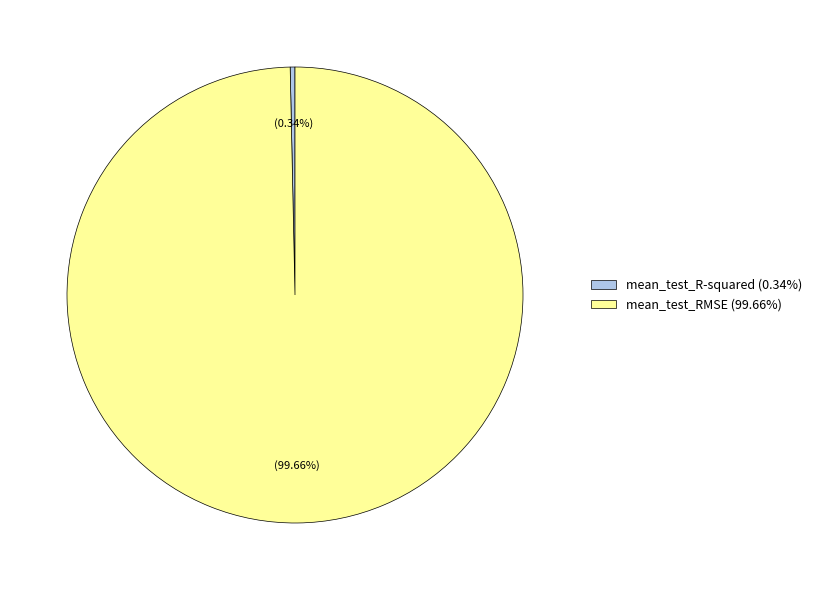

Does mean_test_RMSE (99.66%) represent more than half of the total?

Yes